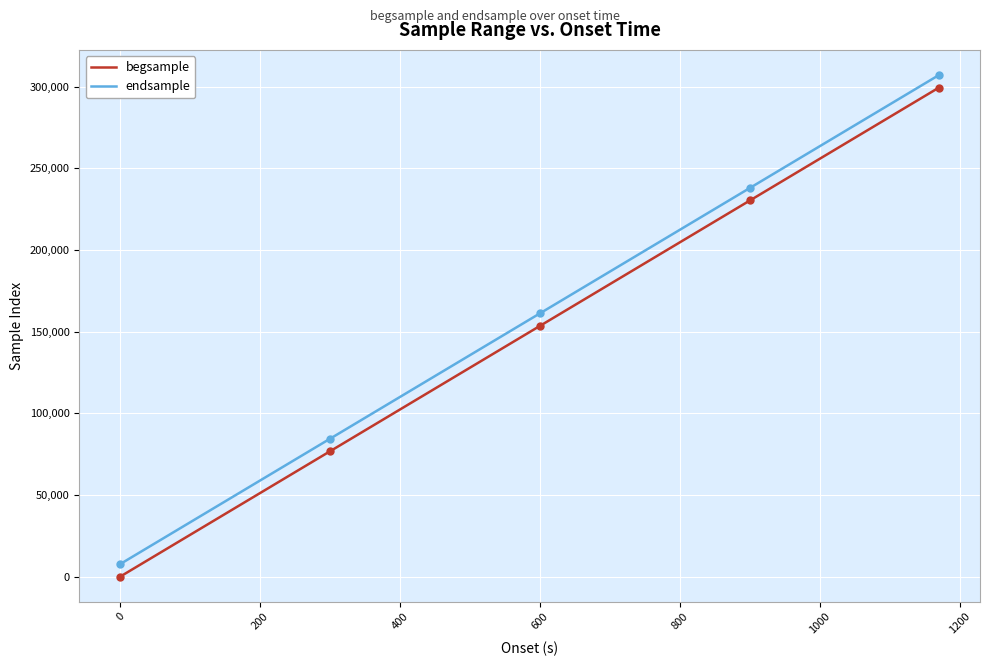

True or false: begsample and endsample cross at least once.

False